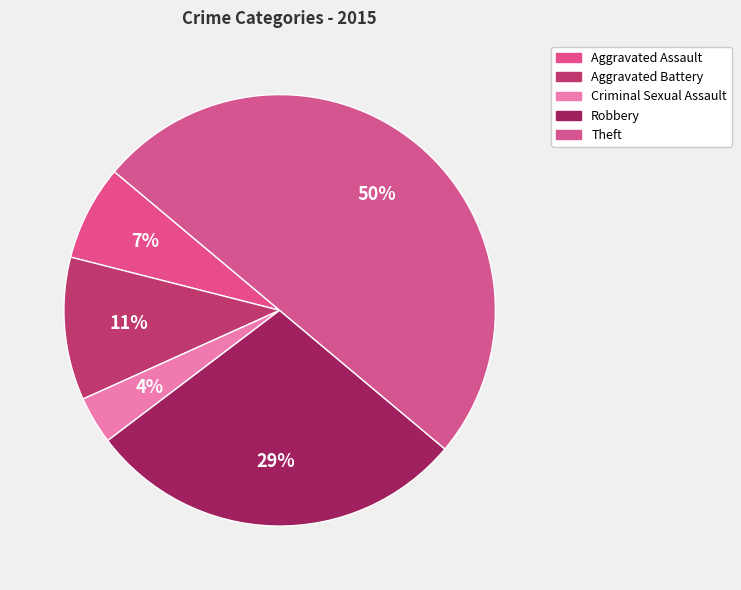

Does Aggravated Assault account for over 50% of the chart?

No